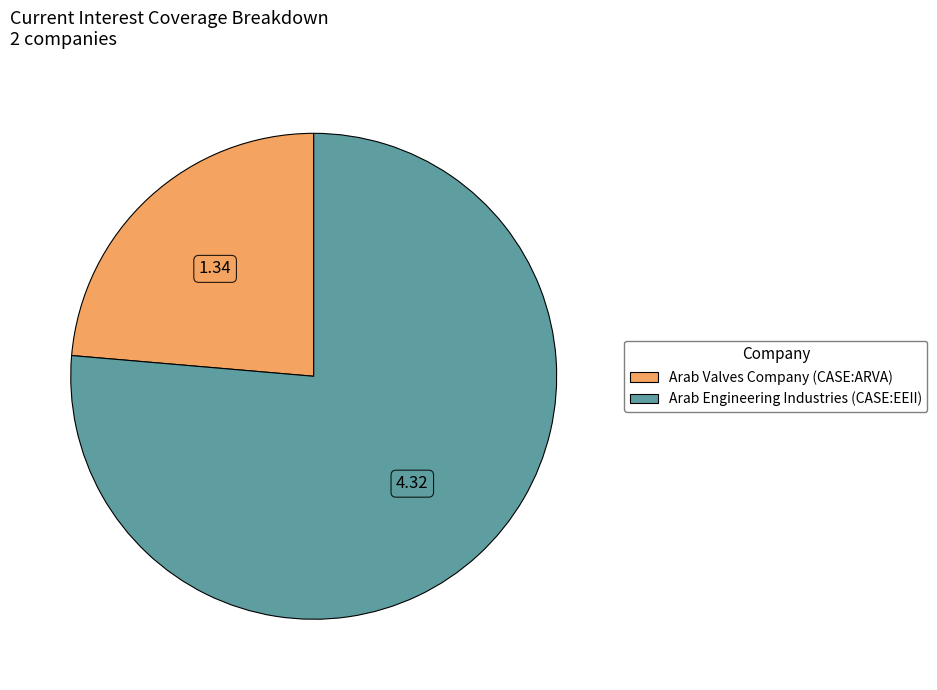

Rank the categories by value from highest to lowest.

Arab Engineering Industries (CASE:EEII), Arab Valves Company (CASE:ARVA)